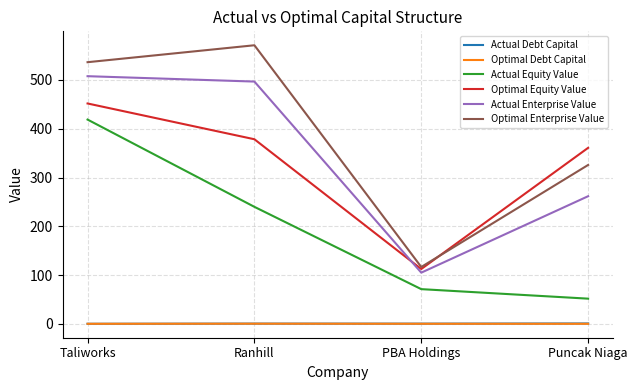

True or false: Actual Debt Capital and Optimal Enterprise Value cross at least once.

False